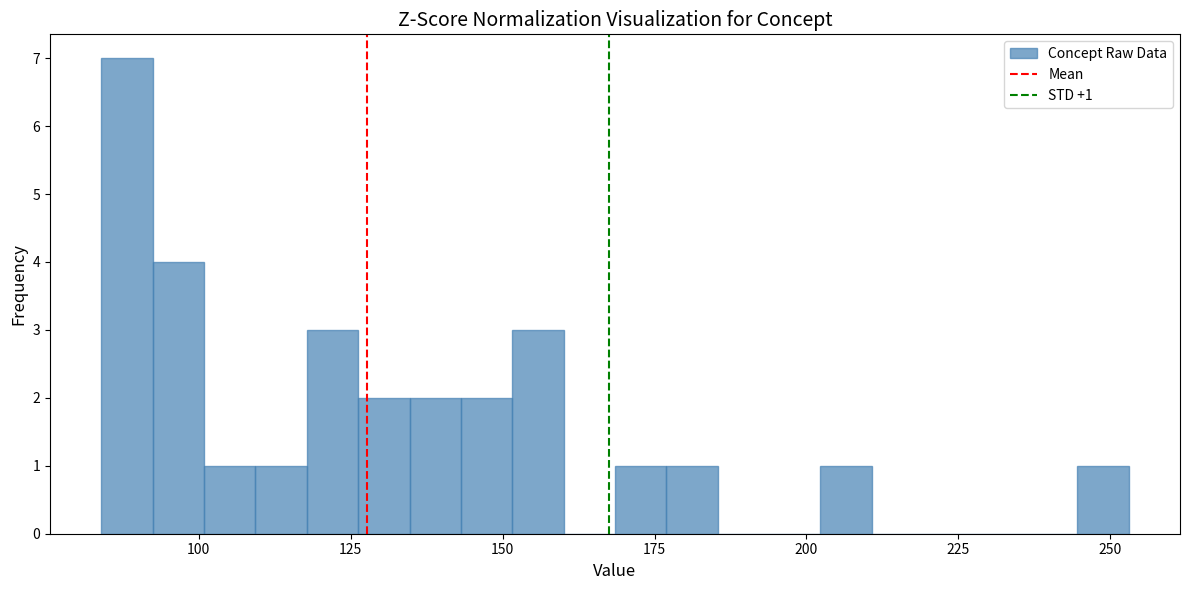

Around what value on the x-axis is the tallest bar? Give the approximate position of its centre, as read against the axis.

90